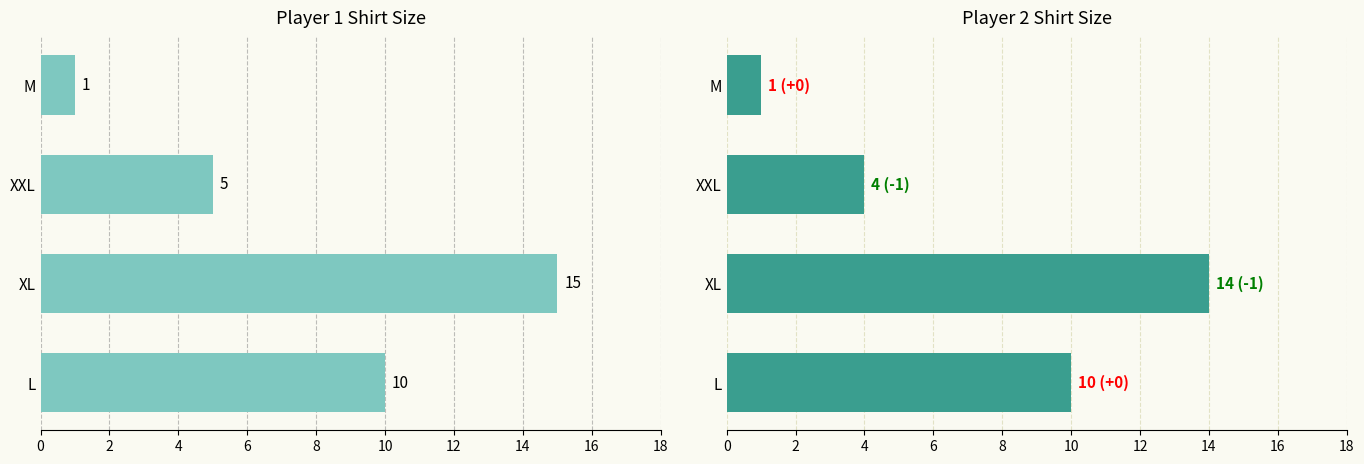

Rank the series by their average value, from lowest to highest.

Player 2 Size, Player 1 Size